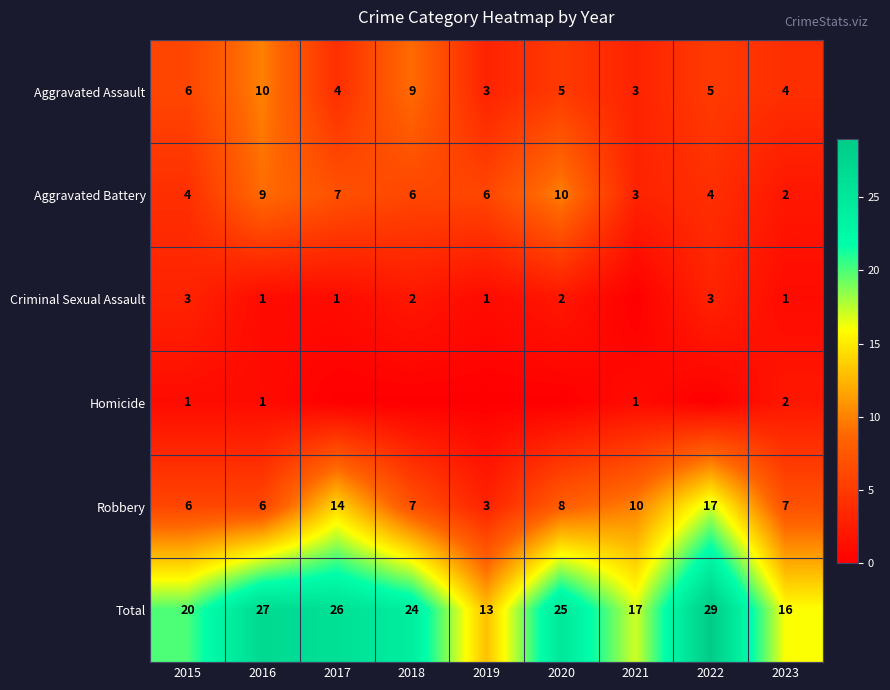

What is the approximate value of Total at 2017, to the nearest 10?

30